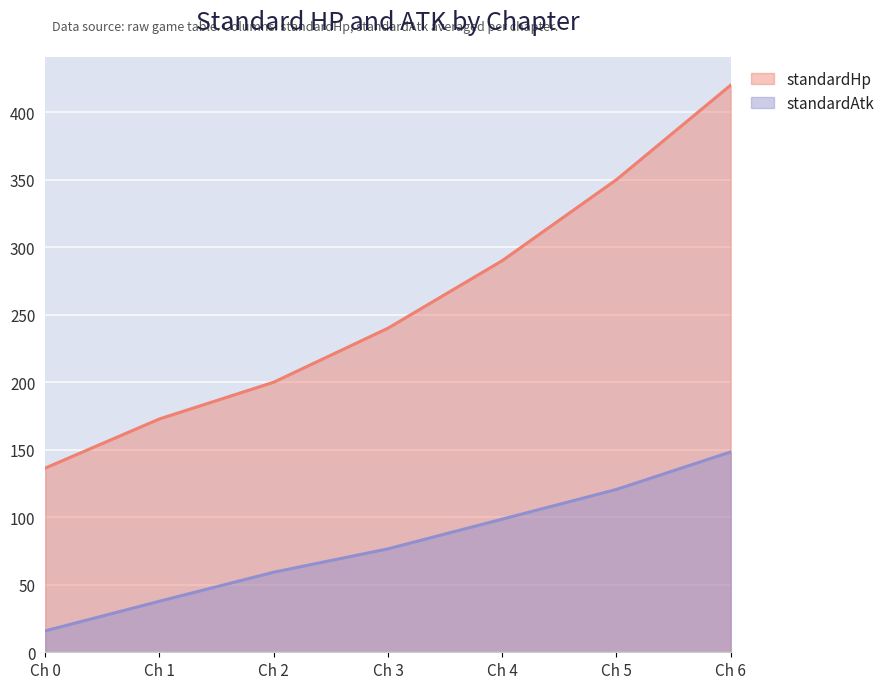

What is the average value of the standardAtk series?

79.6